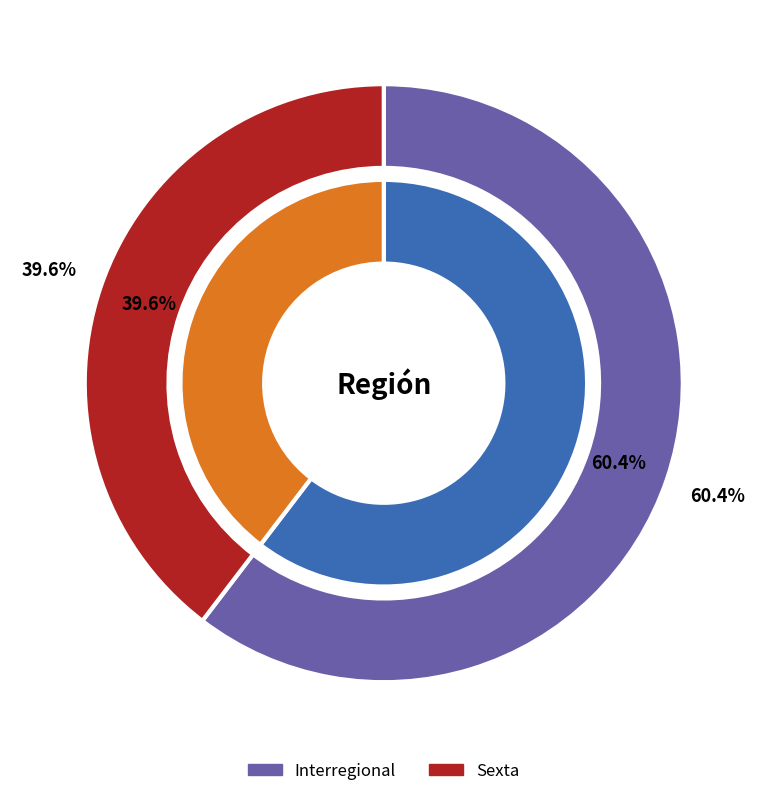

What is the majority slice?

Interregional